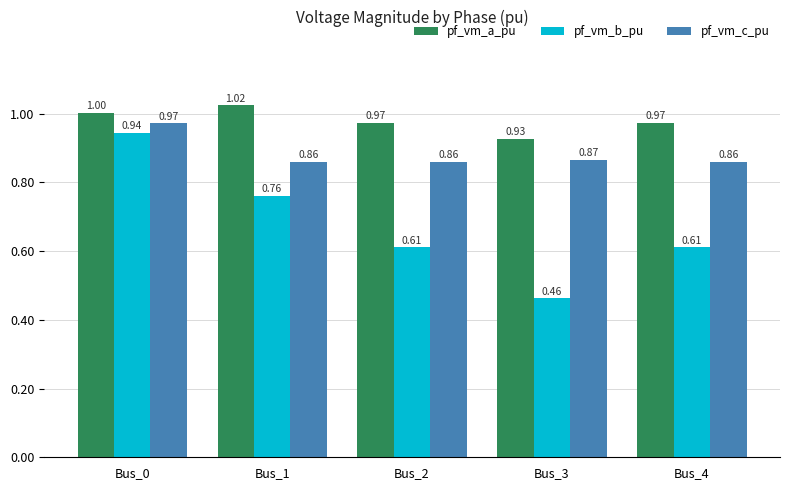

At which category is the sum across all series the highest?

Bus_0